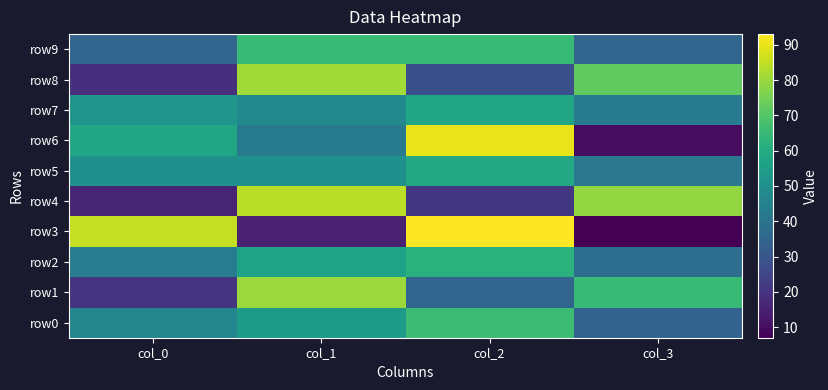

Reading right to left, extract all data points from this chart.

row0: col_3=34	col_2=66	col_1=54	col_0=46
row1: col_3=65	col_2=35	col_1=80	col_0=20
row2: col_3=38	col_2=62	col_1=57	col_0=43
row3: col_3=7	col_2=93	col_1=15	col_0=85
row4: col_3=79	col_2=21	col_1=84	col_0=16
row5: col_3=41	col_2=59	col_1=50	col_0=50
row6: col_3=10	col_2=90	col_1=42	col_0=58
row7: col_3=42	col_2=58	col_1=48	col_0=52
row8: col_3=72	col_2=28	col_1=81	col_0=19
row9: col_3=35	col_2=65	col_1=65	col_0=35